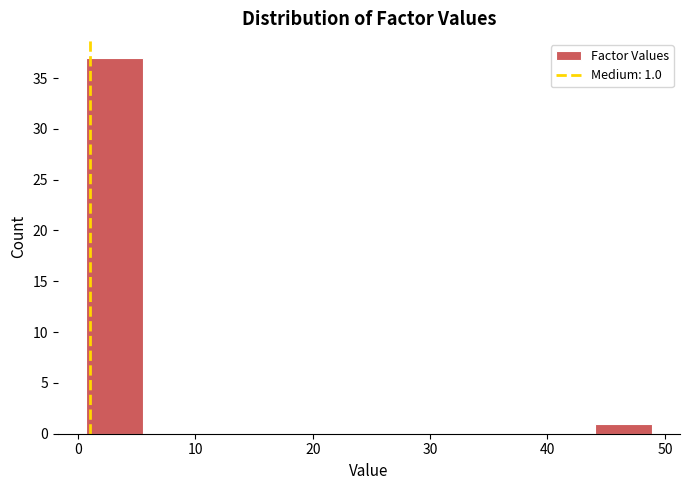

Over which range of the x-axis is the bar tallest?

1 to 6